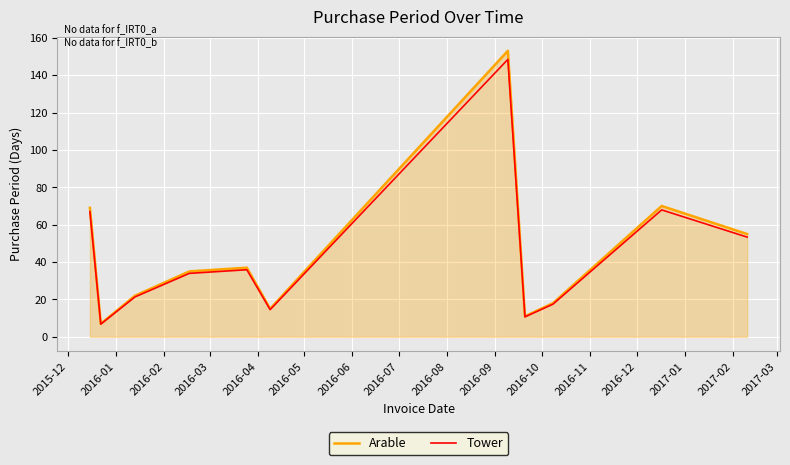

At how many categories does at least one series exceed 65?

3